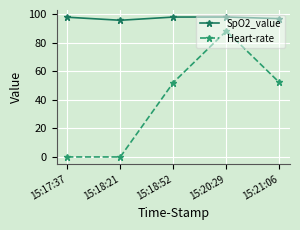

The SpO2_value series shows 97.9 at 15:18:52. True or false?

True